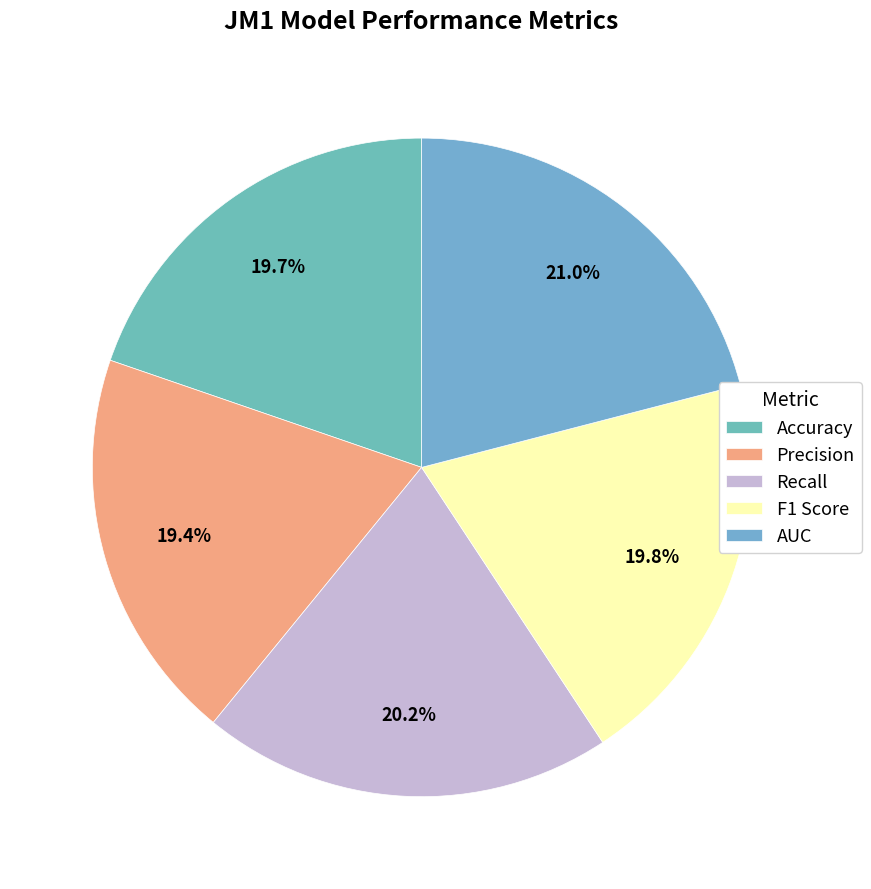

How many segments does this pie chart have?

5